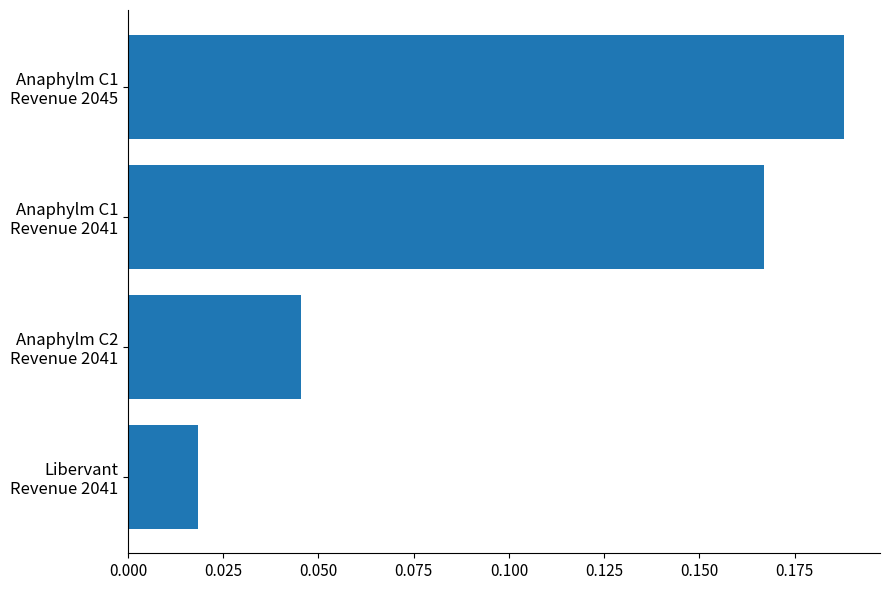

List the labels in order of value, smallest first.

Libervant
Revenue 2041, Anaphylm C2
Revenue 2041, Anaphylm C1
Revenue 2041, Anaphylm C1
Revenue 2045